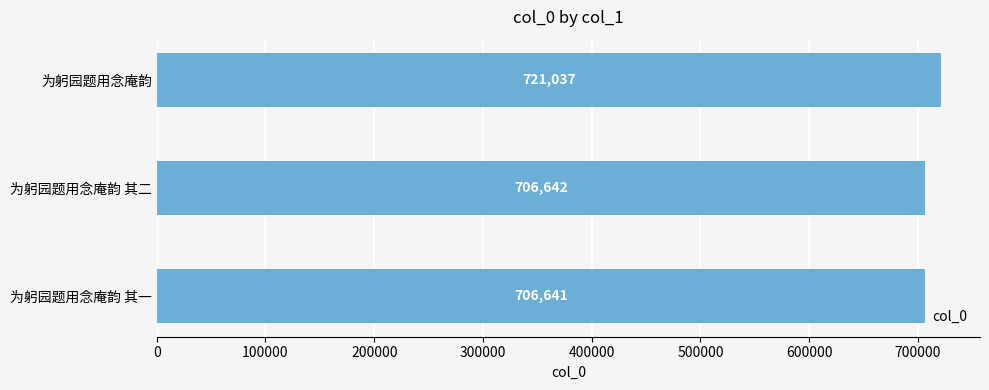

List the labels in order of value, largest first.

为躬园题用念庵韵, 为躬园题用念庵韵 其二, 为躬园题用念庵韵 其一